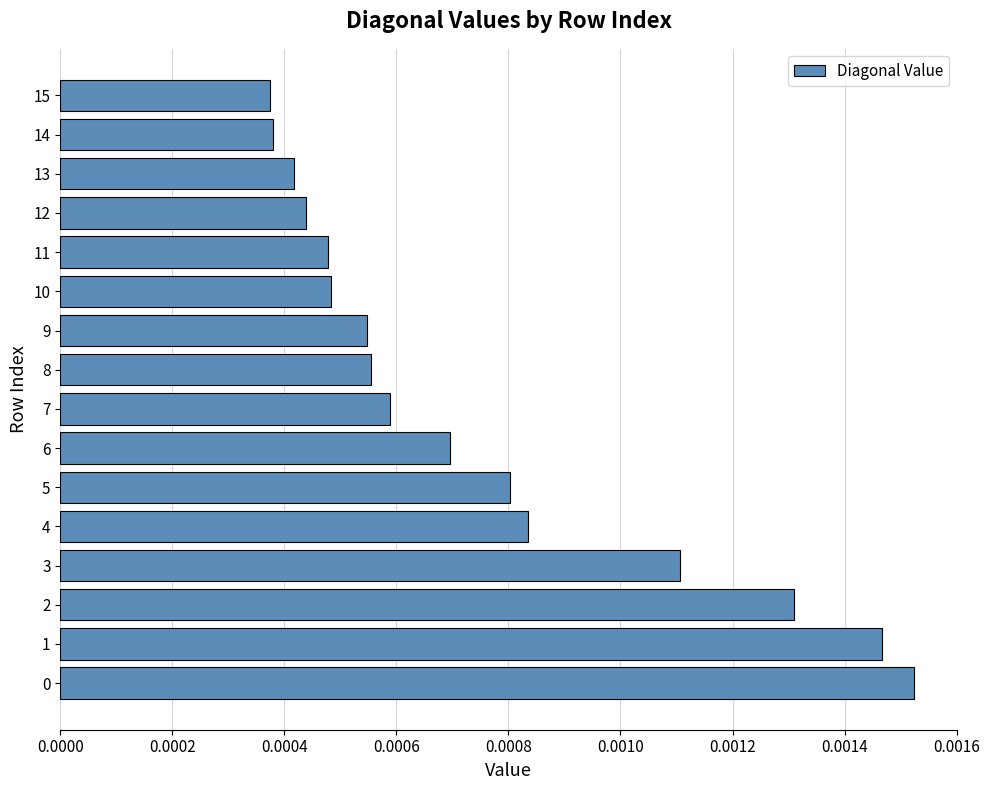

How many values are between 0 and 1?

16